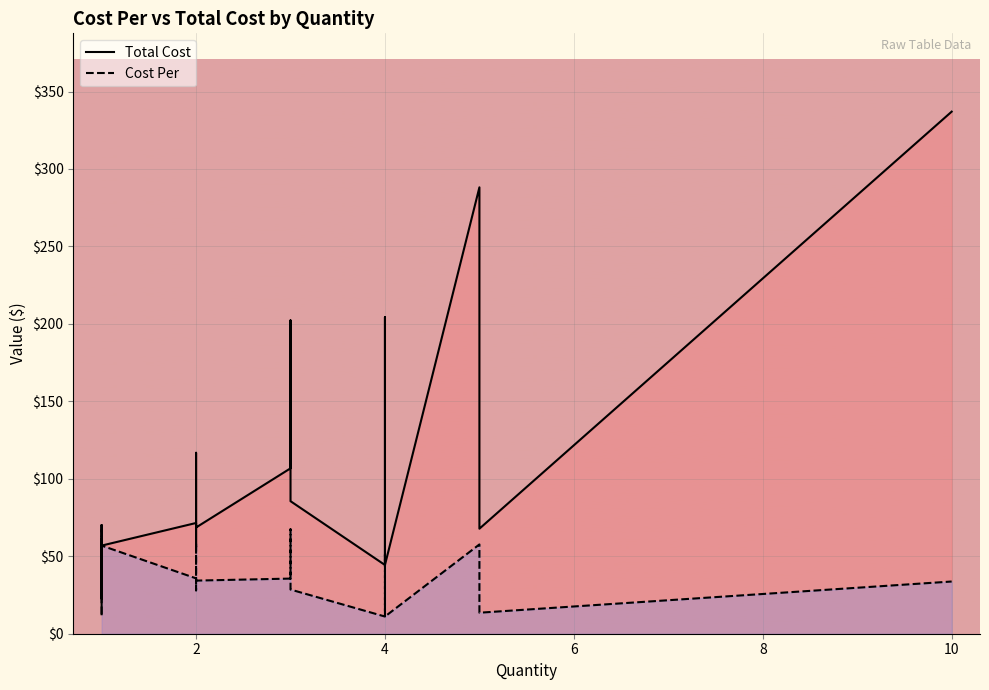

What is the value of the Total Cost point at the 3rd from the left?

70.0